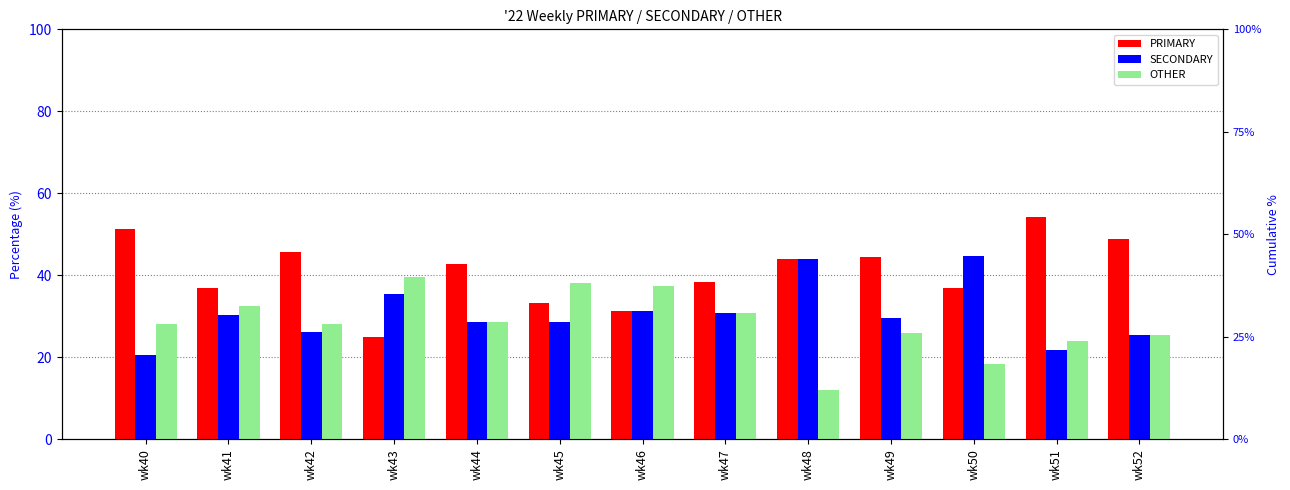

How many bars are there in each group?

3